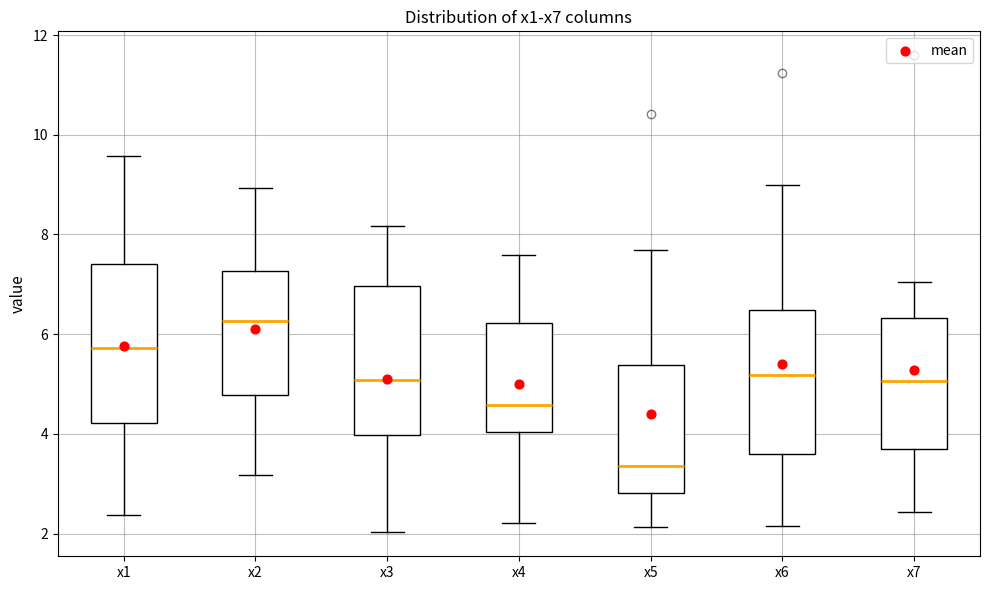

Where does the median line of the box for x1 sit on the y-axis? The values are not printed on the chart, so give them approximately, as read against the axis.

5.8